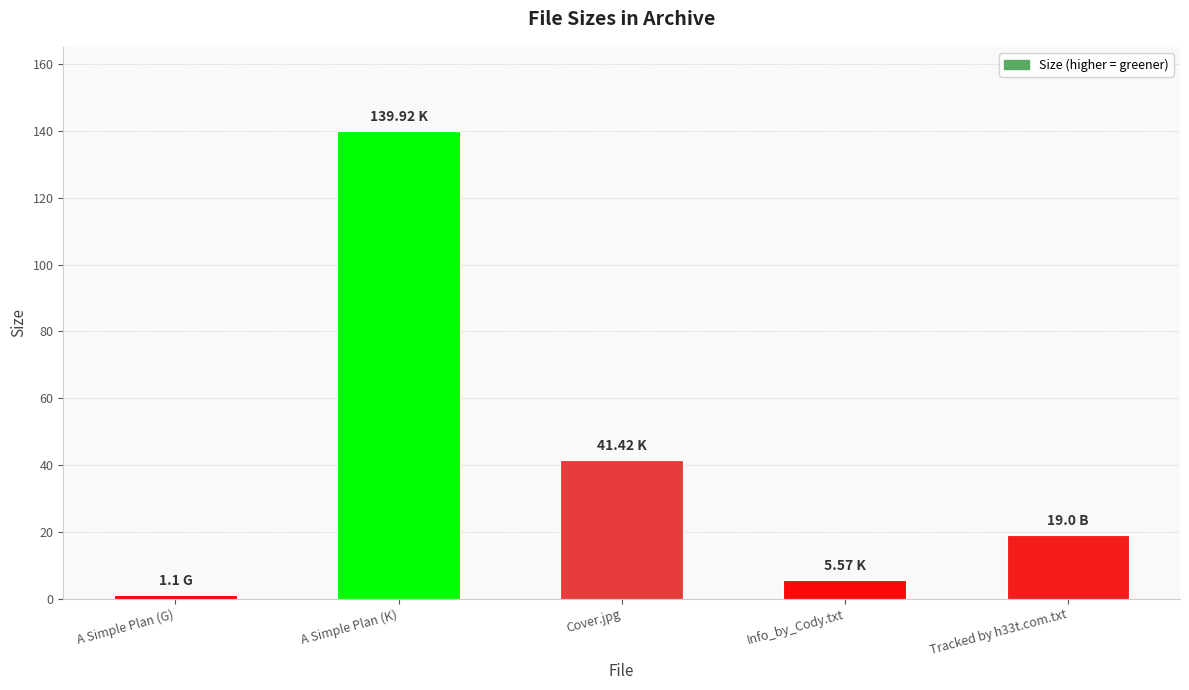

Count the number of categories in the chart.

5